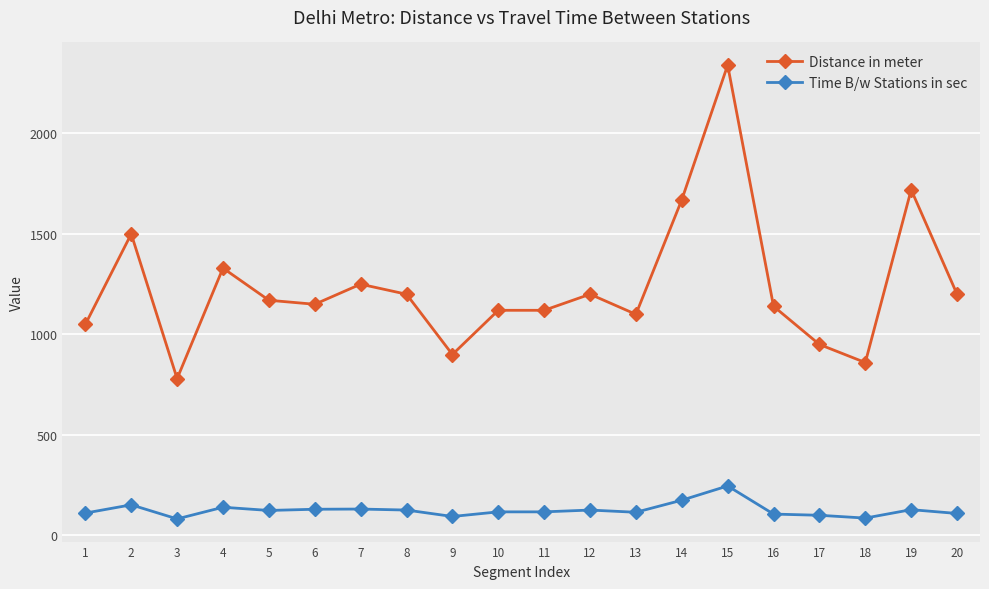

What is the spread (max minus min) of values at 15?

2094